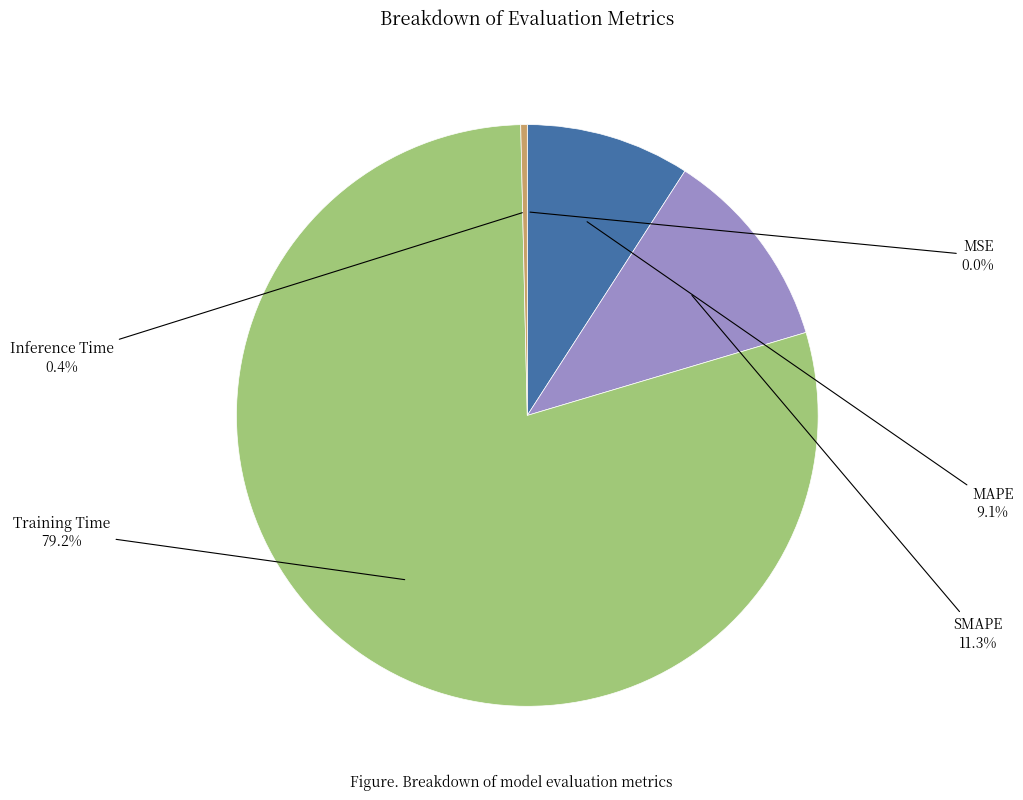

What is the majority slice?

Training Time